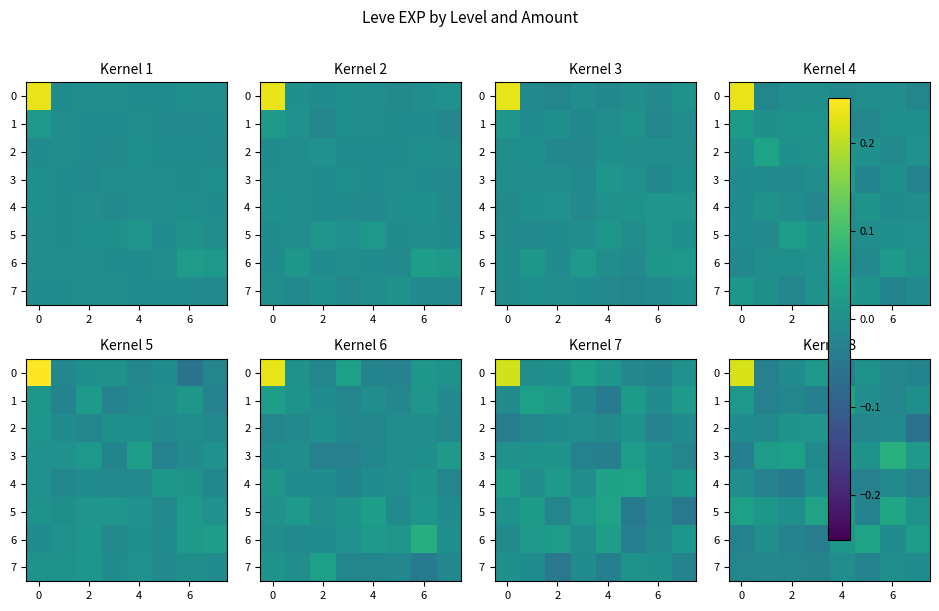

Which label corresponds to the smallest value in the chart?

7